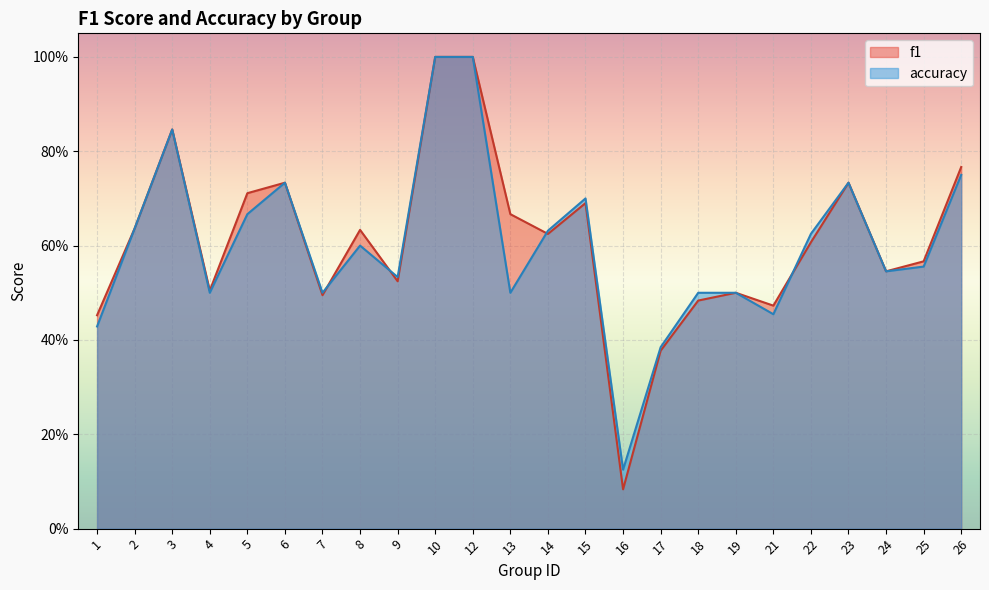

What is the average value of the f1 series?

0.6